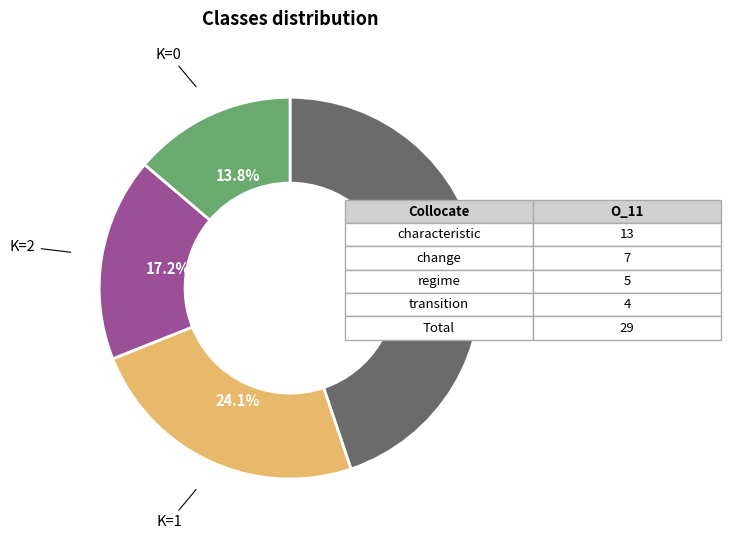

How many segments does this pie chart have?

4